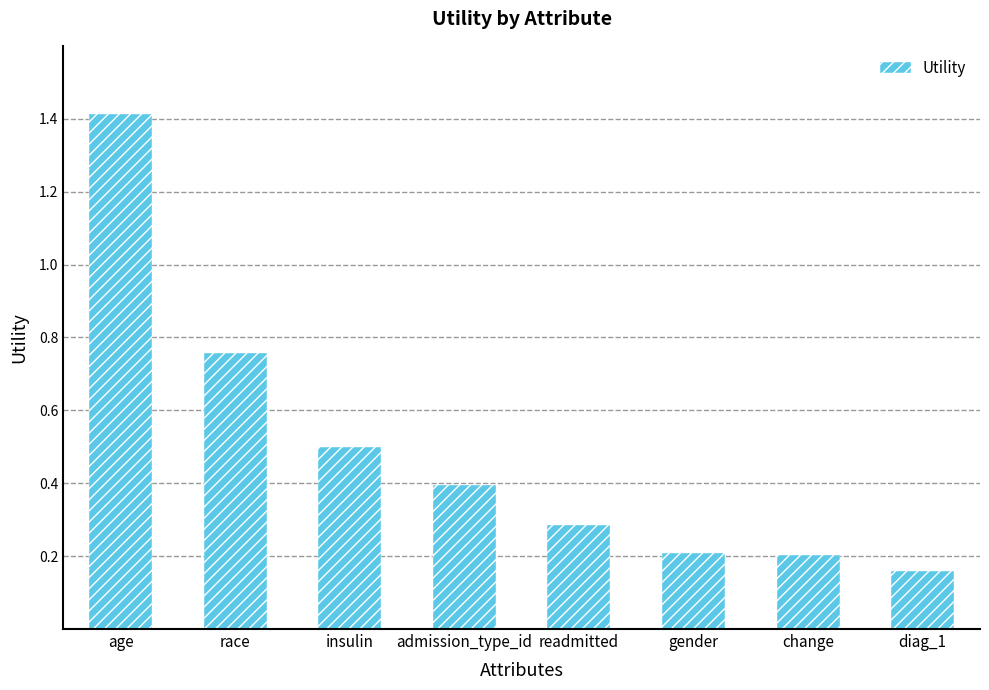

What is the label of the 3rd bar from the right?

gender